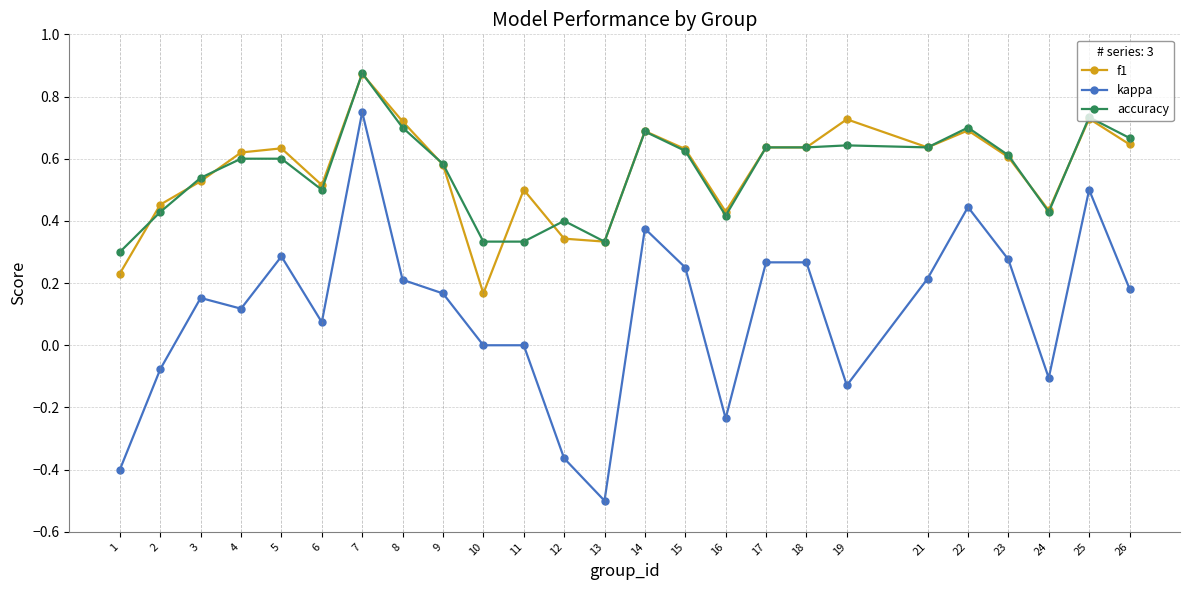

How many series are shown in this chart?

3